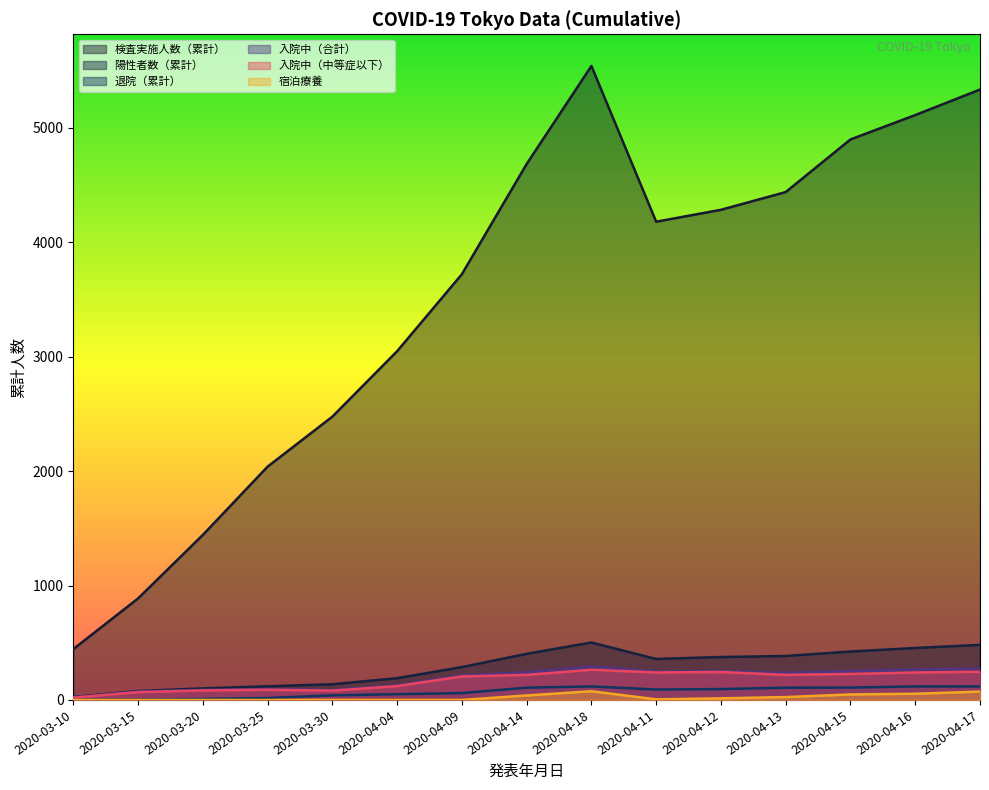

Which category has the lowest value across all series?

2020-03-10